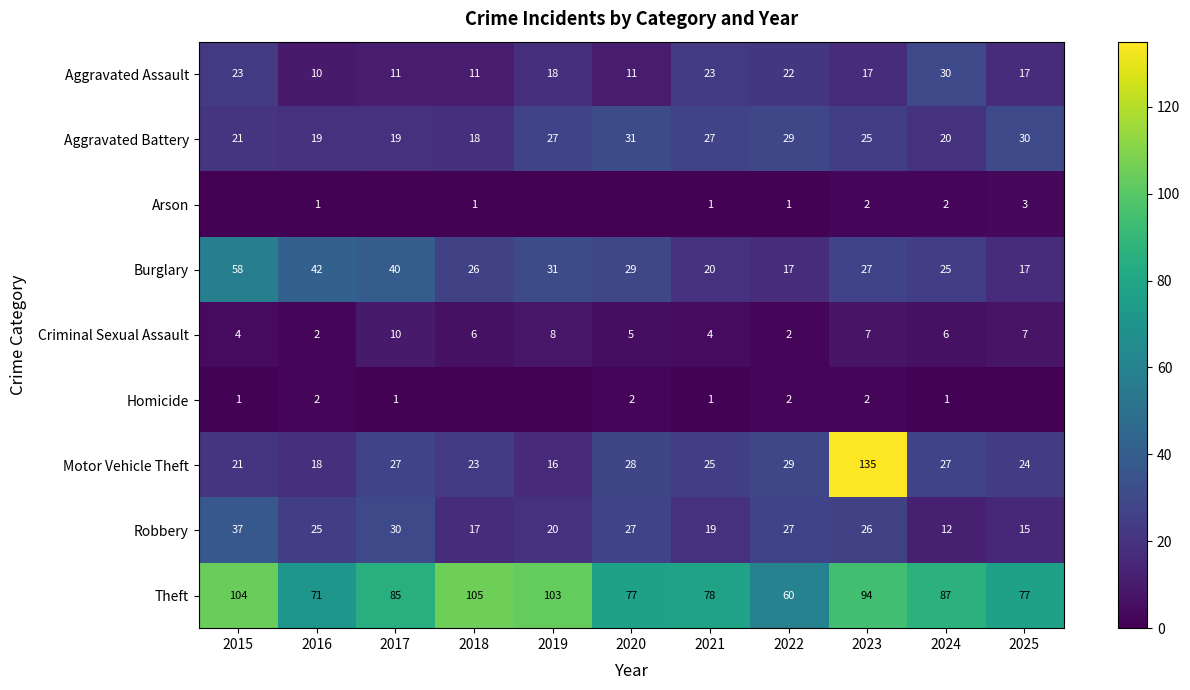

At how many categories does at least one series exceed 7?

11